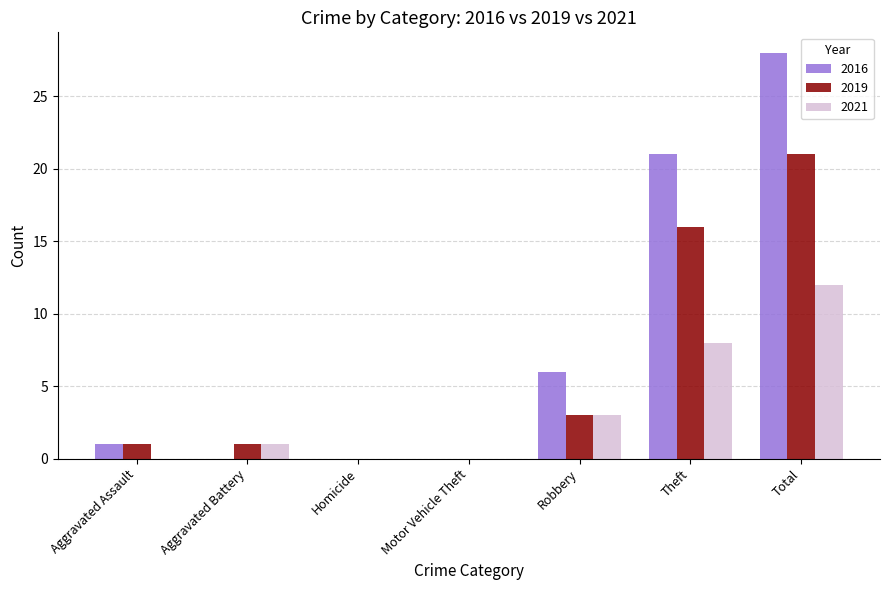

What is the highest value of the 2021 series?

12